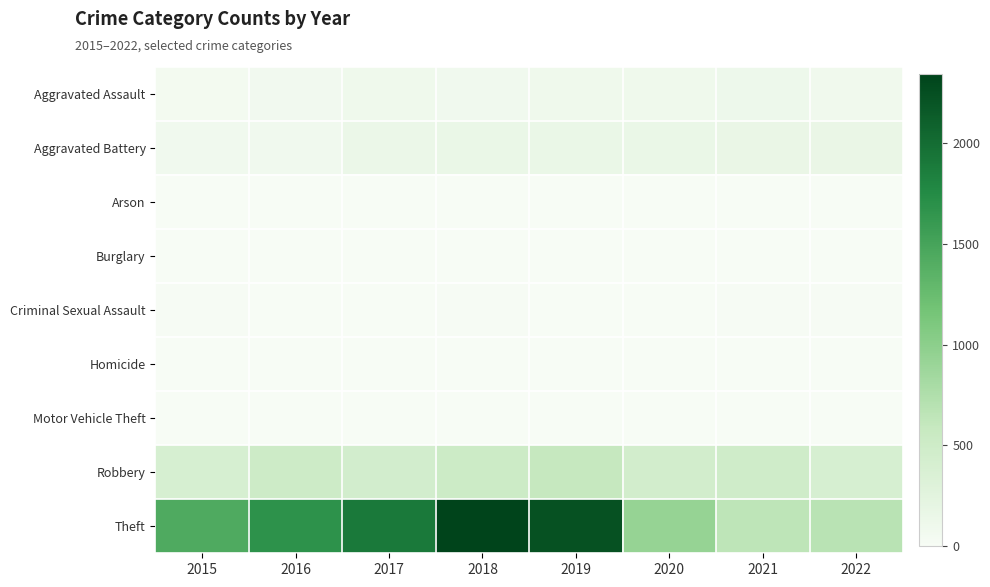

At which category is the sum across all series the highest?

2018